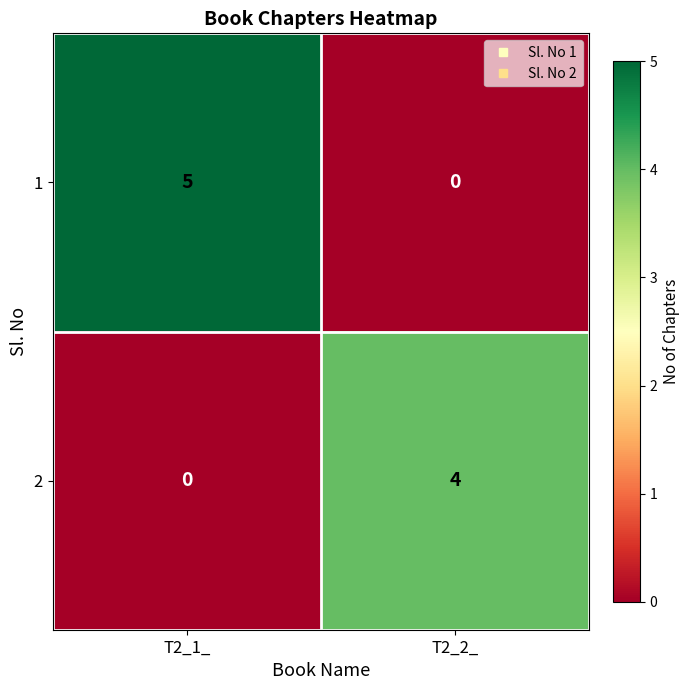

What is the total value across all series at T2_1_?

5